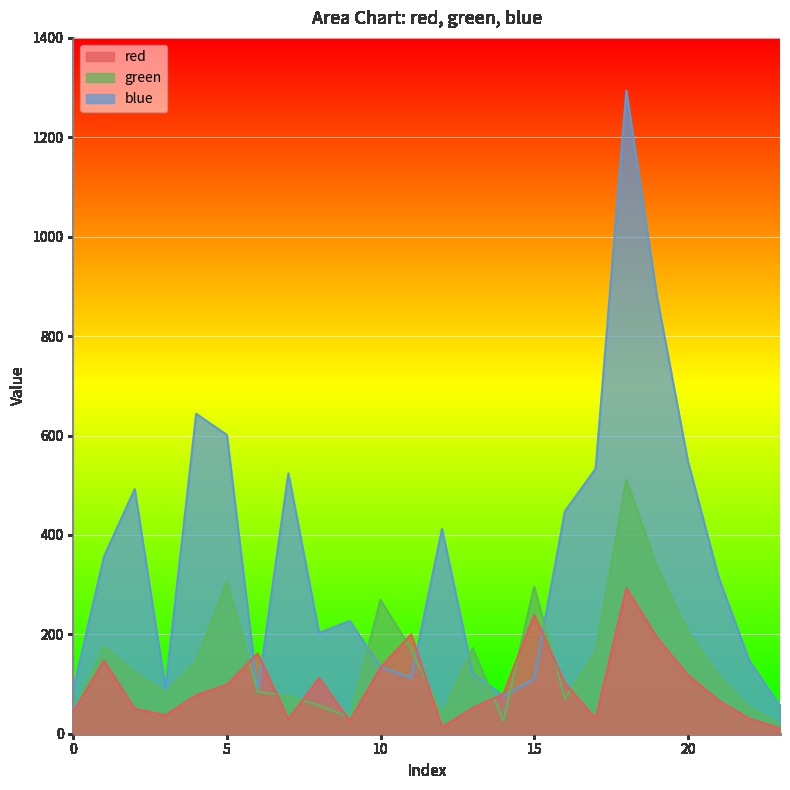

How many series are shown in this chart?

3